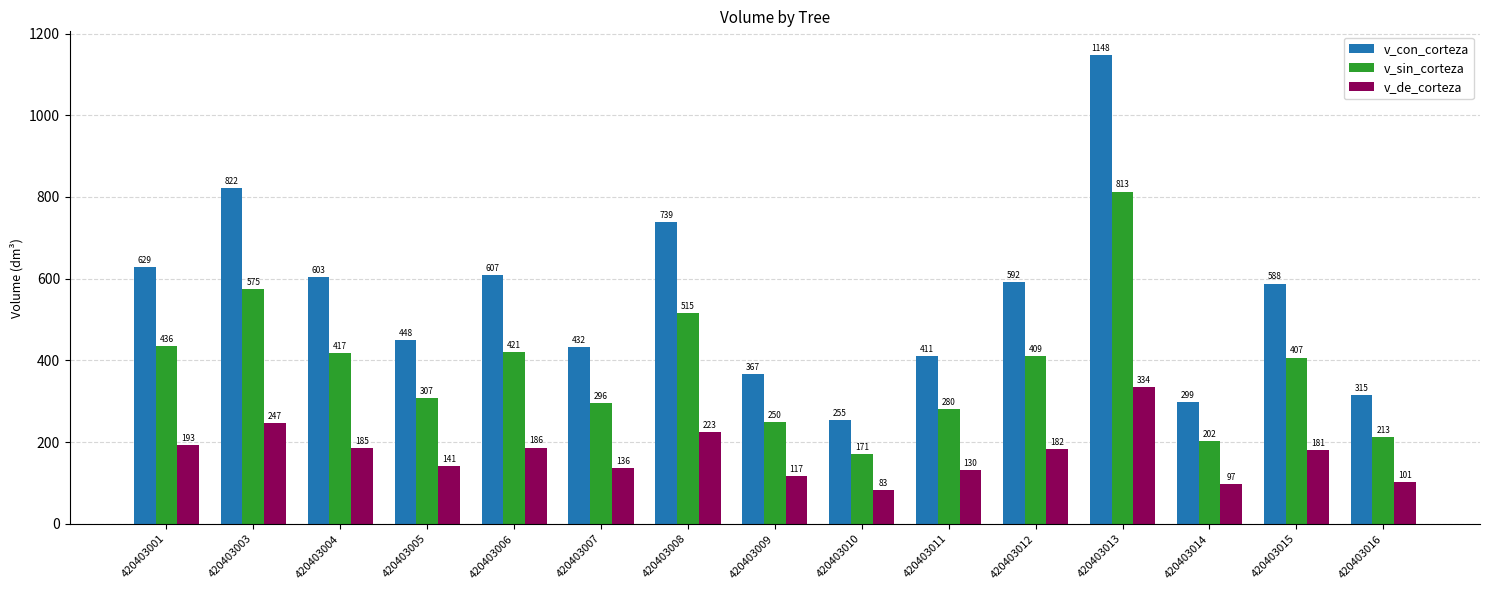

Which series has the largest total across all categories?

v_con_corteza